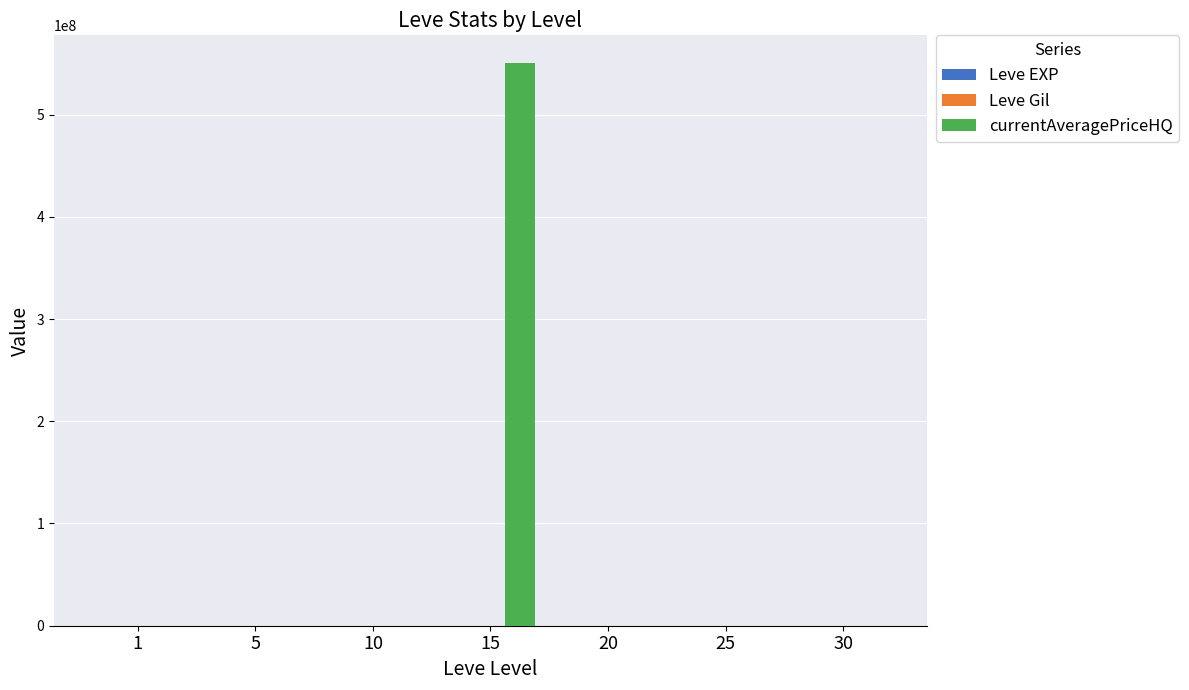

What is the average value of the currentAveragePriceHQ series?

78595943